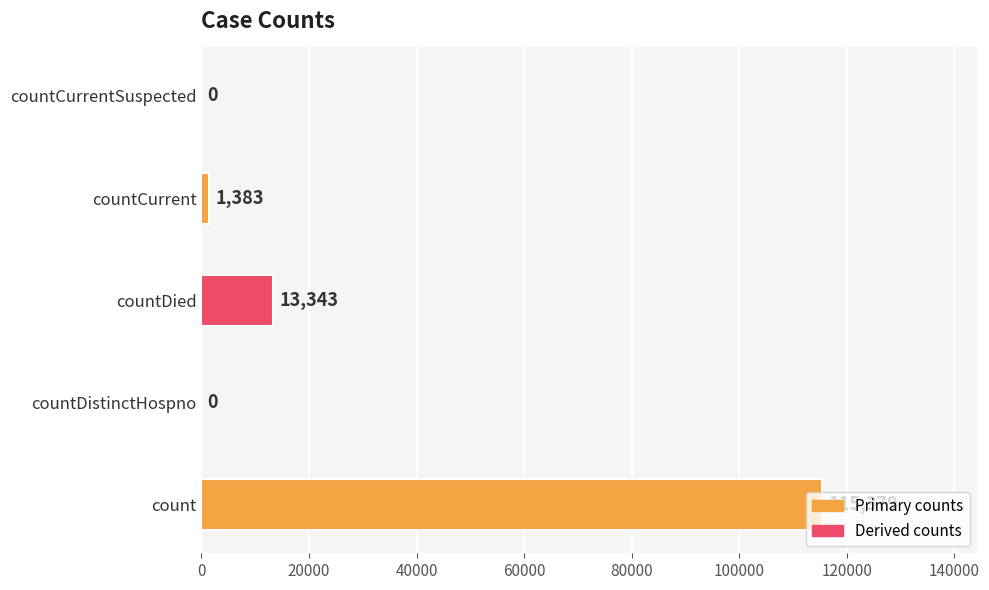

Where is the data nearest to the value 57689?

countDied